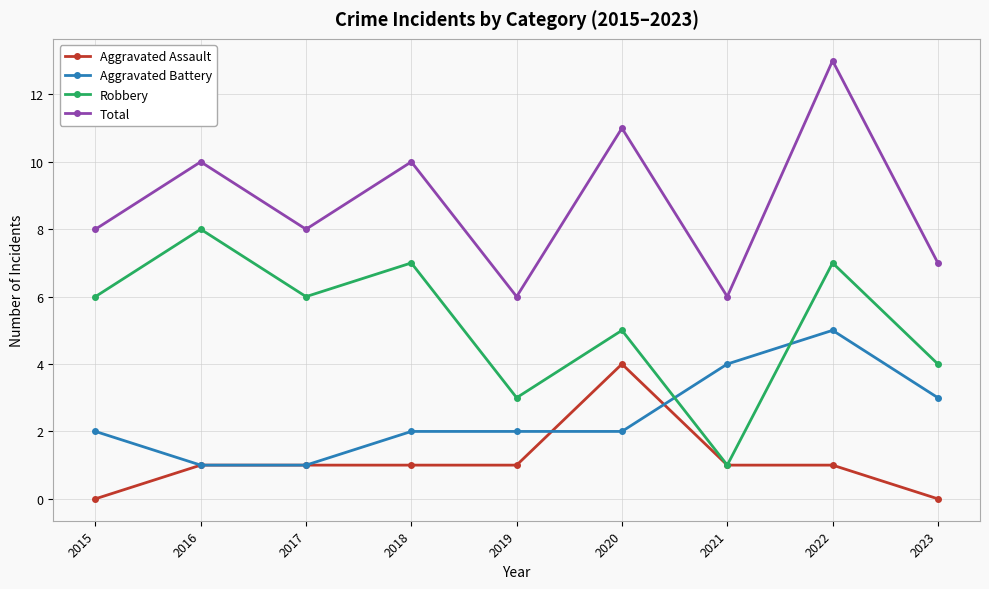

What is the difference between the highest and lowest values at 2022?

12